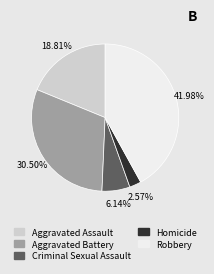

The Aggravated Assault slice represents 30% of the pie. True or false?

False